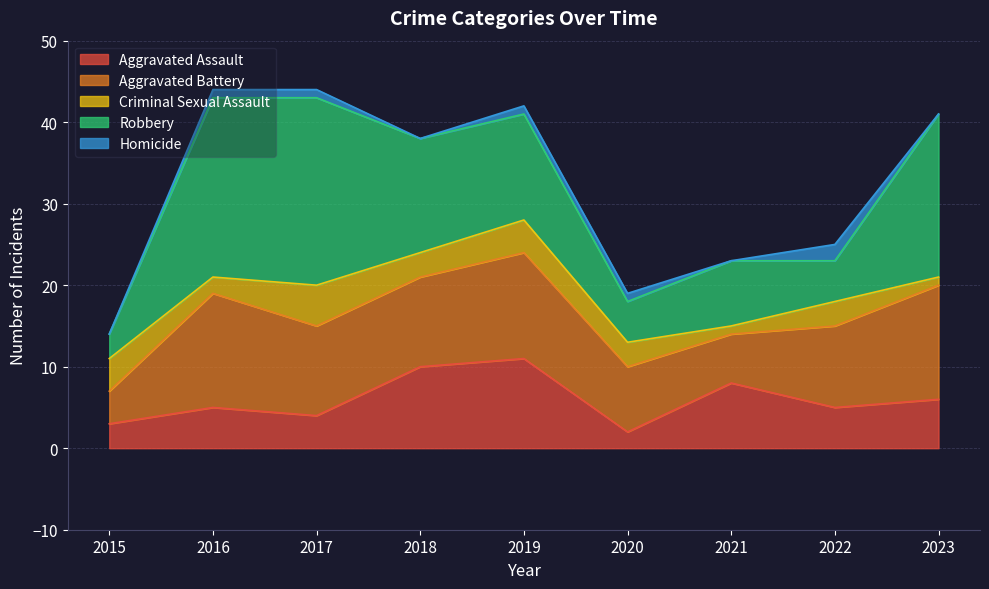

In Homicide, how many points are higher than both neighbors (excluding endpoints)?

1